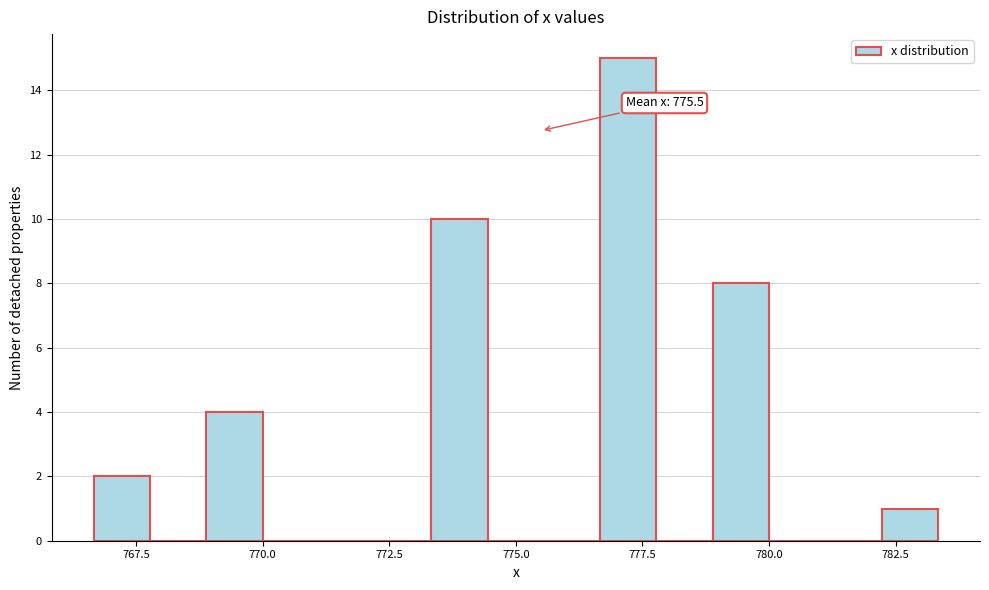

Around what value on the x-axis is the tallest bar? Give the approximate position of its centre, as read against the axis.

777.0